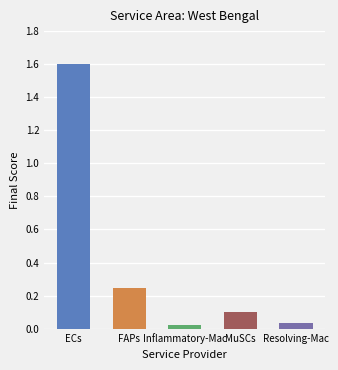

What is the sum of the values at FAPs and ECs?

1.8